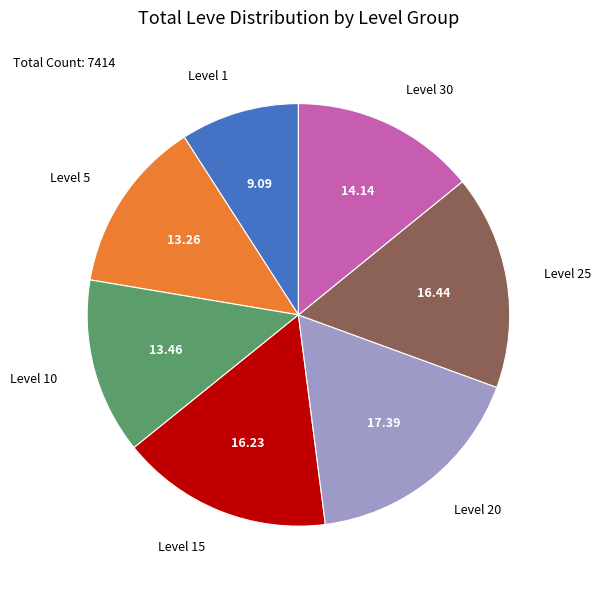

Does any single category account for the majority?

No